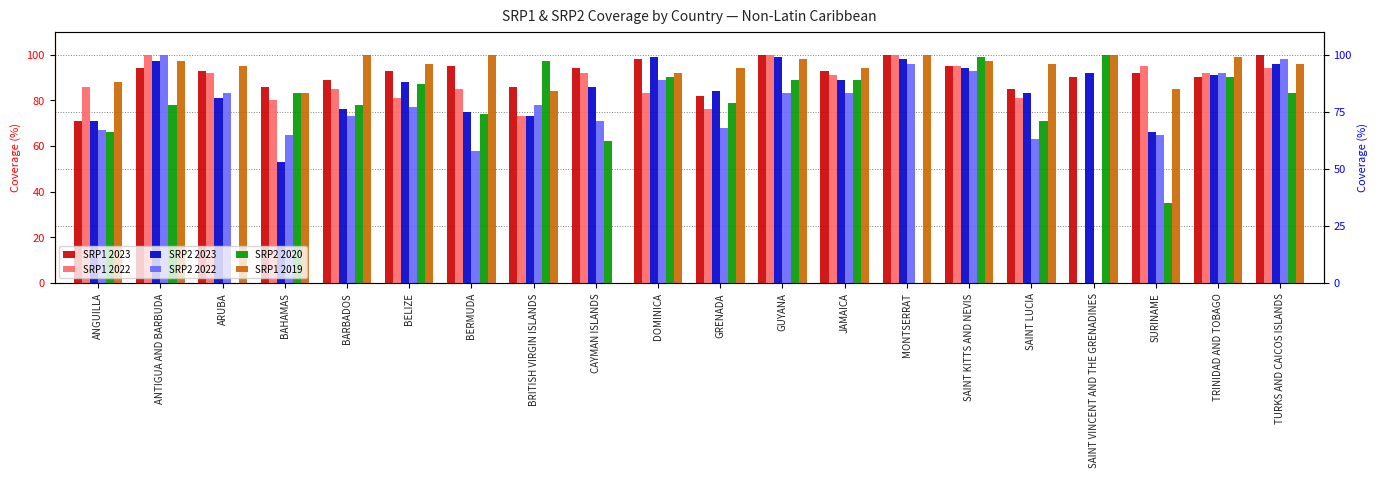

What is the difference between the second highest and minimum values in the SRP1 2022 series?

100